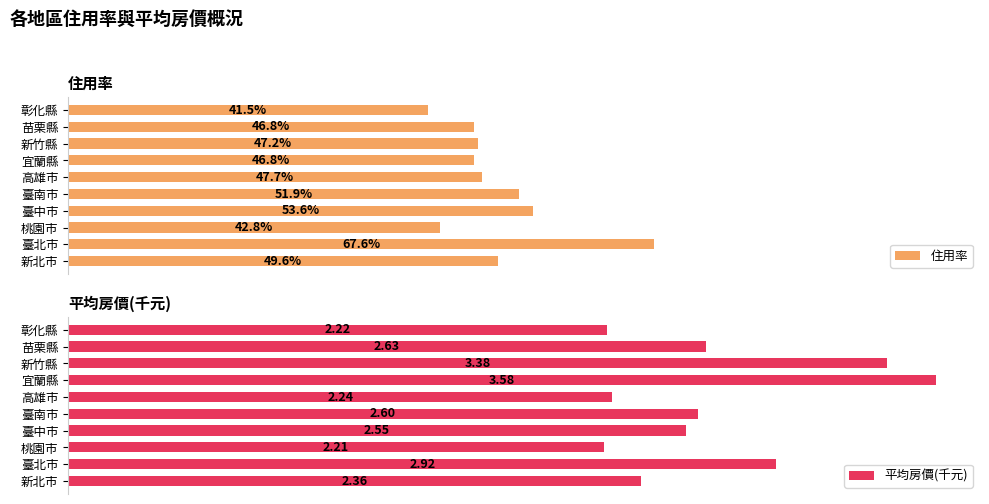

Which category has the lowest value in the 住用率 series?

彰化縣